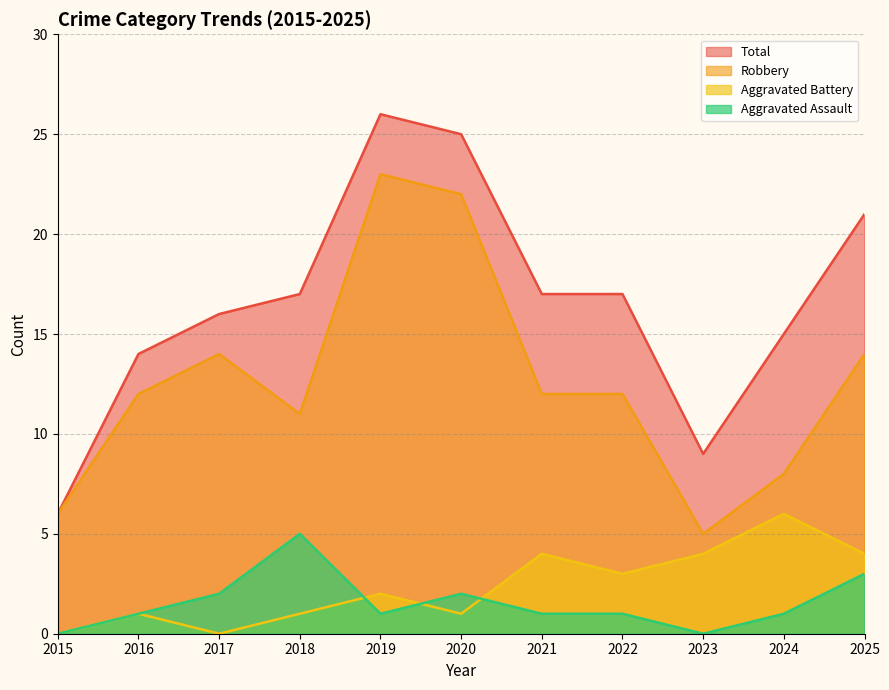

How many data points does each series have?

11